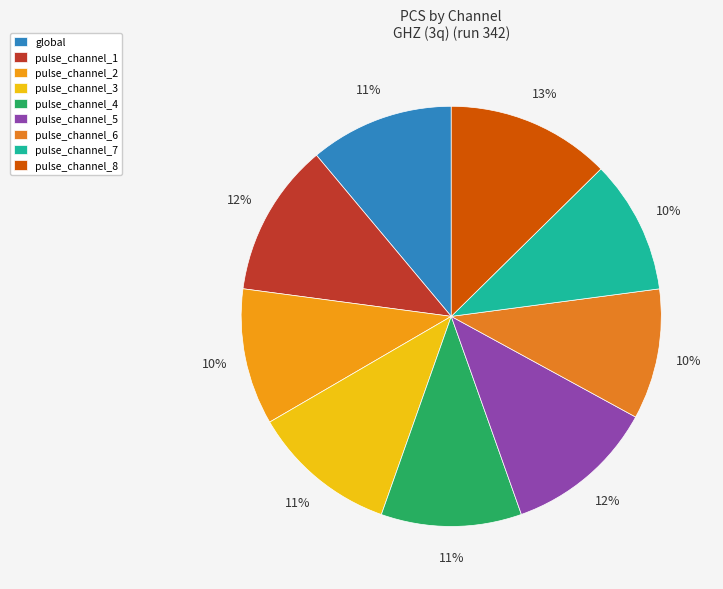

Does global account for over 50% of the chart?

No